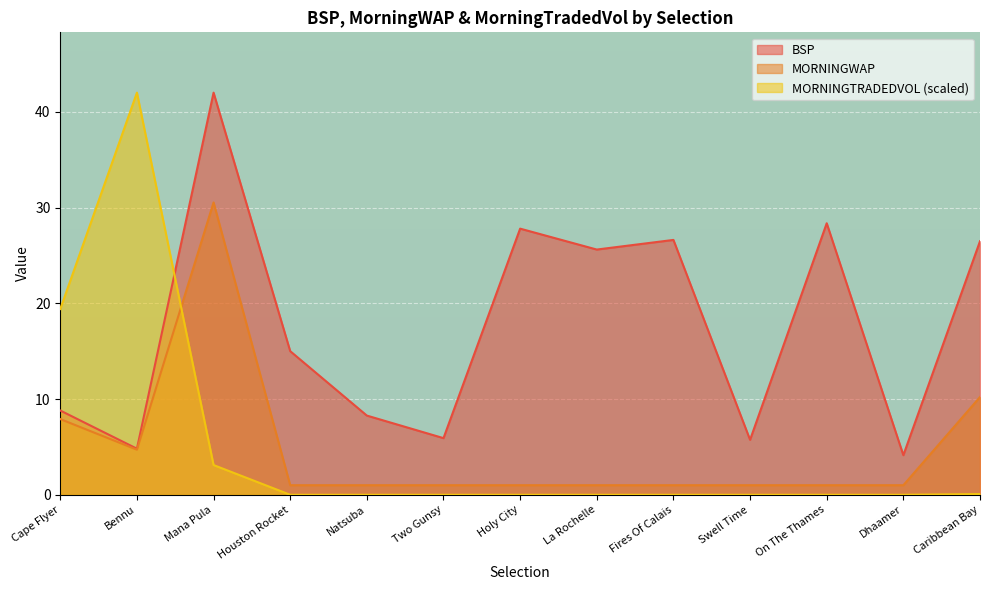

Which label corresponds to the smallest value in the chart?

Houston Rocket